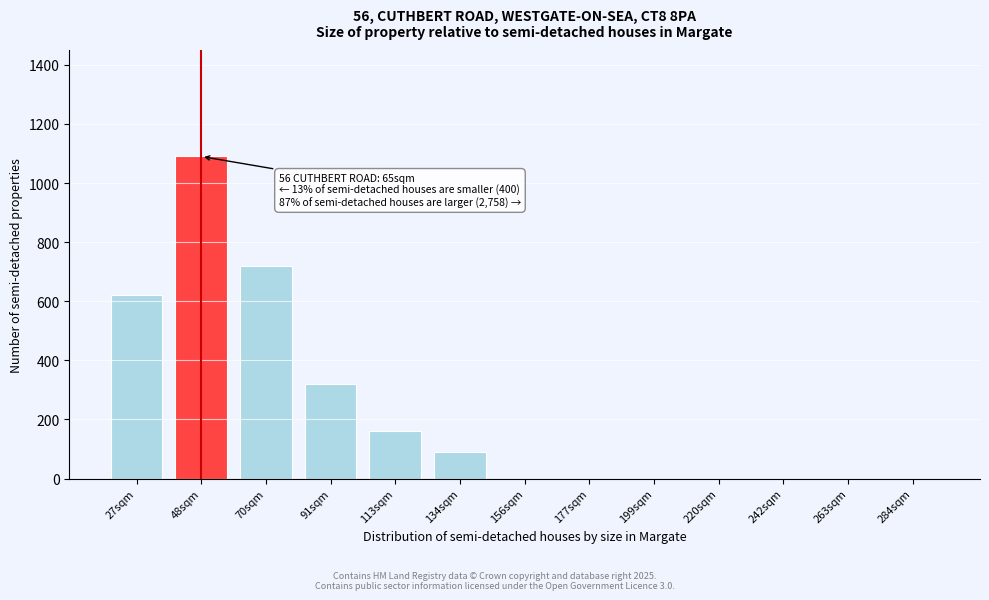

Reading left to right, what are all the values shown in this chart?

27sqm=620	48sqm=1090	70sqm=720	91sqm=320	113sqm=160	134sqm=90	156sqm=0	177sqm=0	199sqm=0	220sqm=0	242sqm=0	263sqm=0	284sqm=0